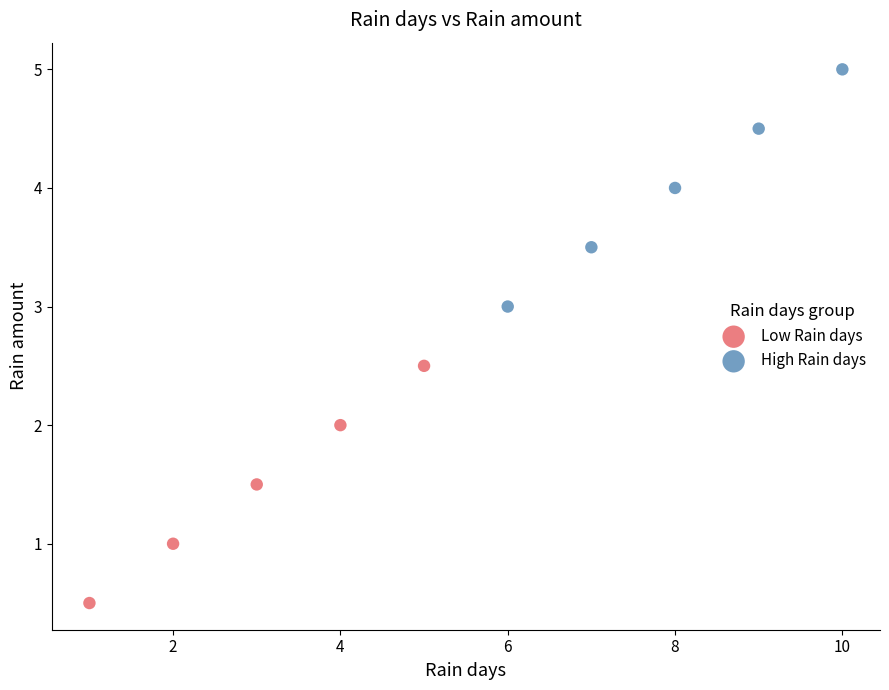

Which series reaches the maximum Y coordinate?

High Rain days